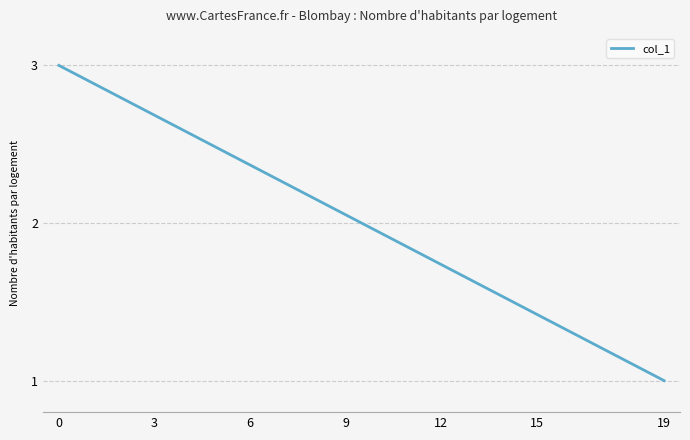

What is the smallest value displayed?

1.0